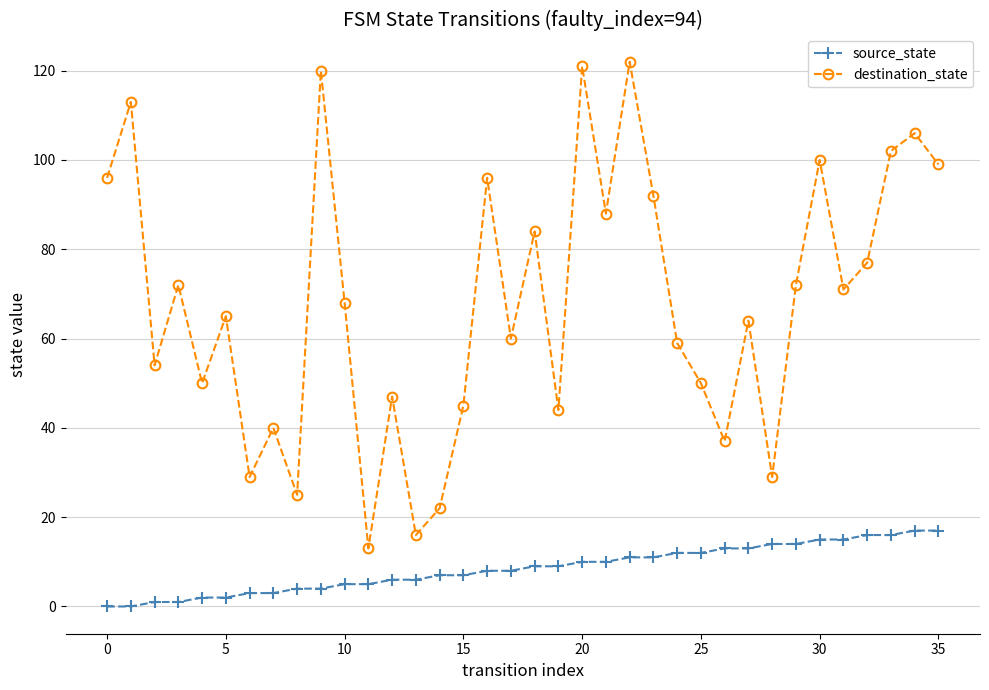

Does the chart display data point markers on the line(s)?

Yes